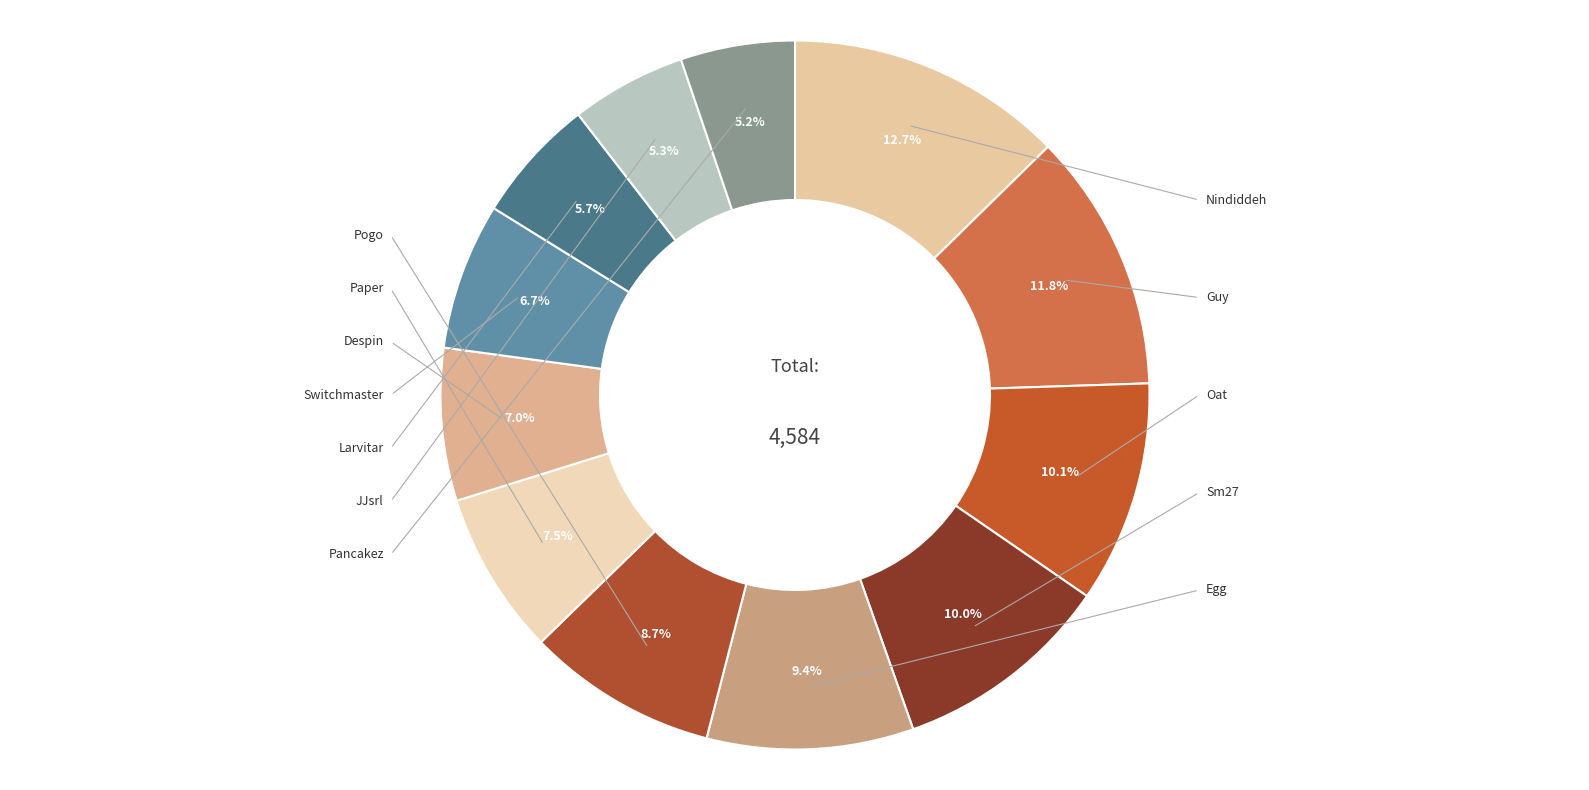

How many segments does this pie chart have?

12